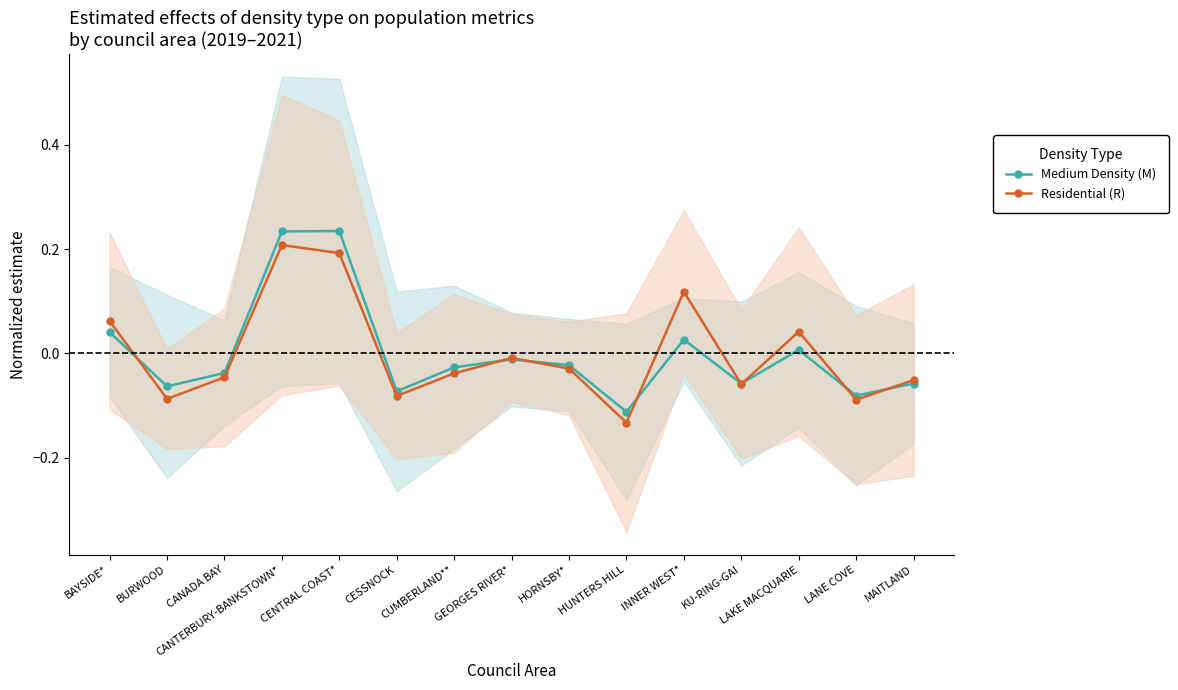

Reading right to left, list all the values displayed in this chart.

Medium Density (M): MAITLAND=-0.1	LANE COVE=-0.1	LAKE MACQUARIE=0.0	KU-RING-GAI=-0.1	INNER WEST*=0.0	HUNTERS HILL=-0.1	HORNSBY*=-0.0	GEORGES RIVER*=-0.0	CUMBERLAND**=-0.0	CESSNOCK=-0.1	CENTRAL COAST*=0.2	CANTERBURY-BANKSTOWN*=0.2	CANADA BAY=-0.0	BURWOOD=-0.1	BAYSIDE*=0.0
Residential (R): MAITLAND=-0.1	LANE COVE=-0.1	LAKE MACQUARIE=0.0	KU-RING-GAI=-0.1	INNER WEST*=0.1	HUNTERS HILL=-0.1	HORNSBY*=-0.0	GEORGES RIVER*=-0.0	CUMBERLAND**=-0.0	CESSNOCK=-0.1	CENTRAL COAST*=0.2	CANTERBURY-BANKSTOWN*=0.2	CANADA BAY=-0.0	BURWOOD=-0.1	BAYSIDE*=0.1